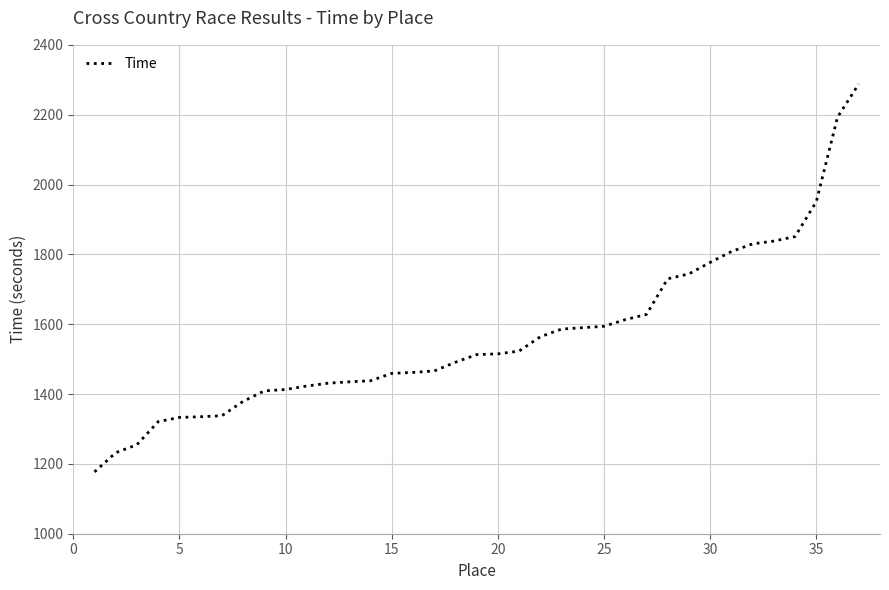

What is the minimum value shown in the chart?

1177